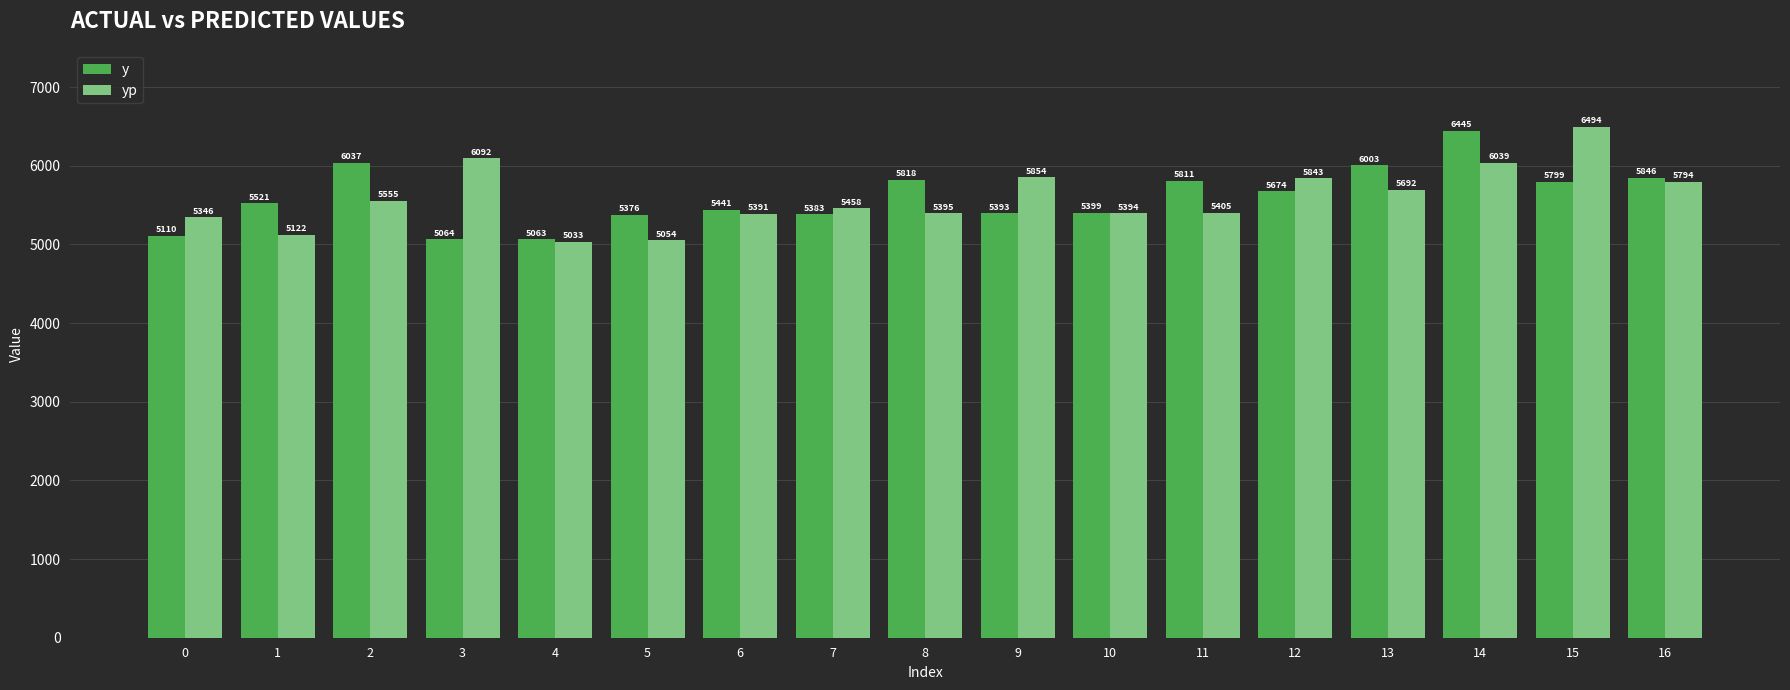

At how many categories does at least one series exceed 6033?

4